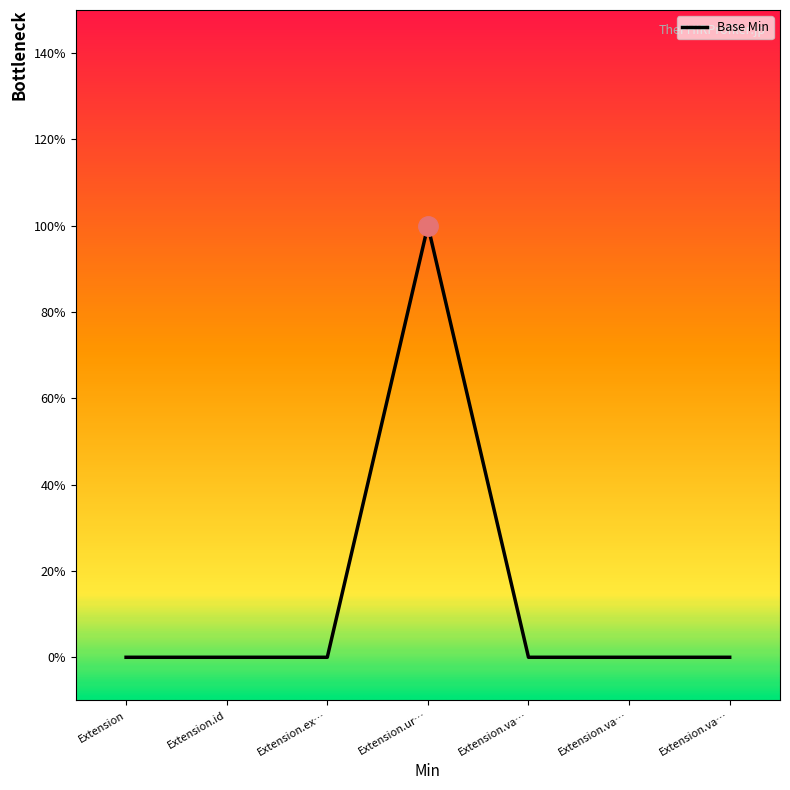

Count the number of categories in the chart.

7